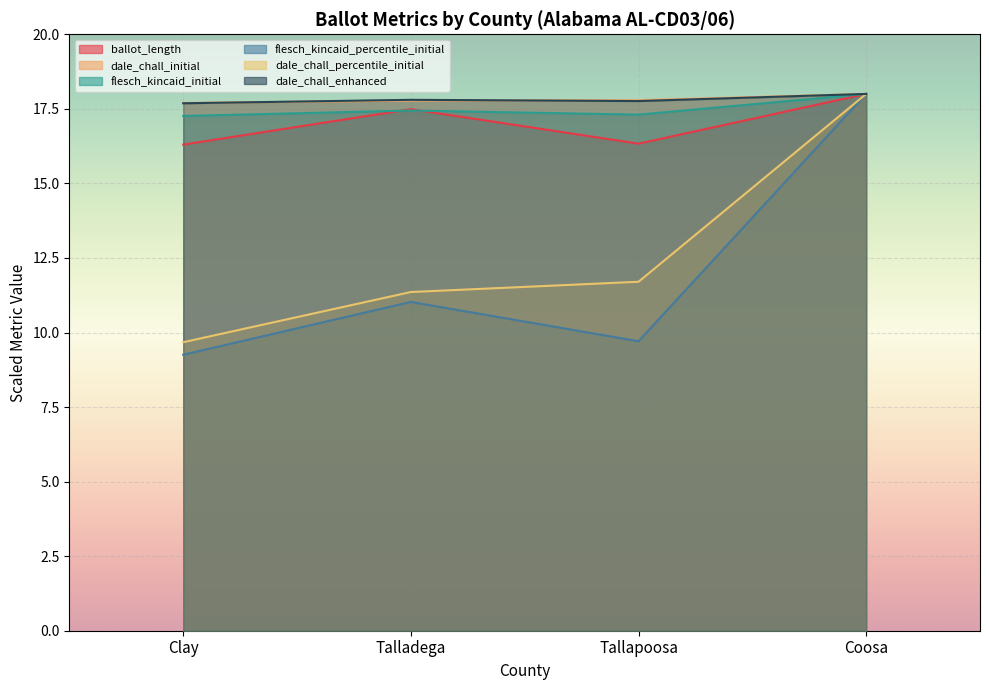

Rank the categories by dale_chall_enhanced value from lowest to highest.

Clay, Tallapoosa, Talladega, Coosa